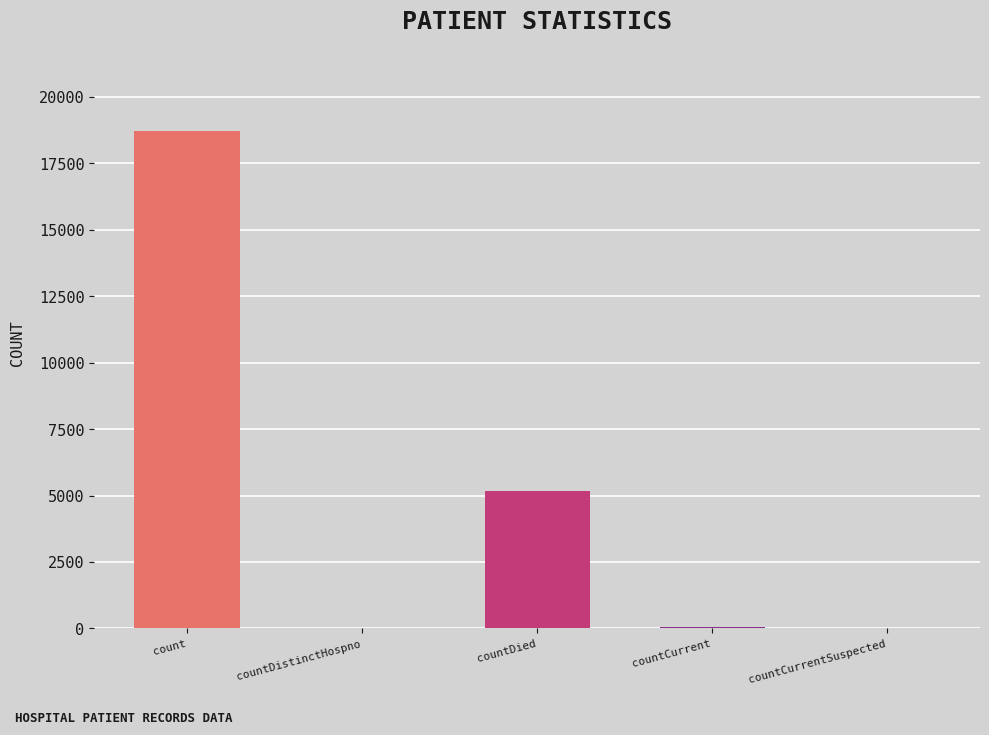

Reading left to right, extract all data points from this chart.

count=18723	countDistinctHospno=35	countDied=5177	countCurrent=48	countCurrentSuspected=0